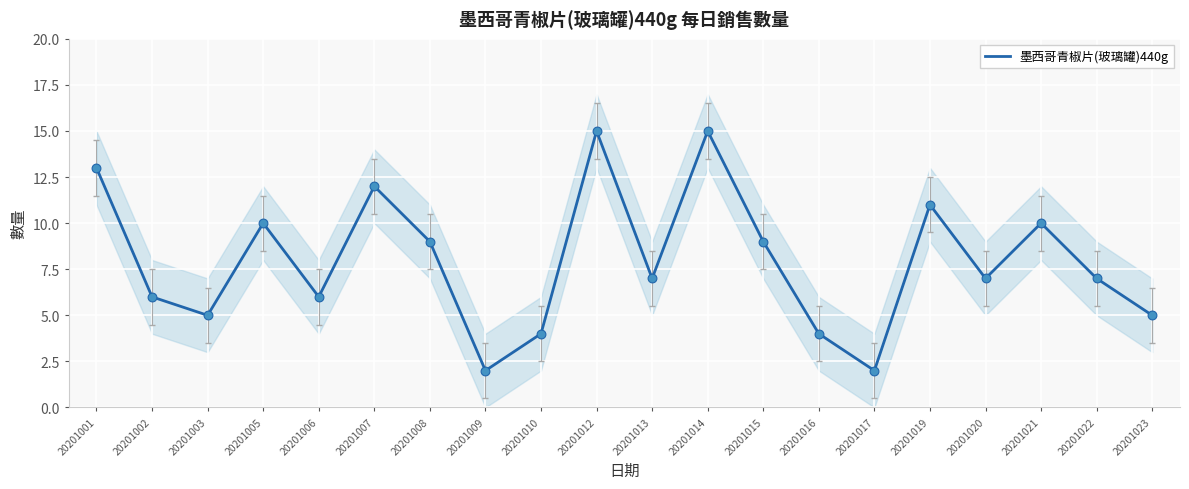

Approximately how many times larger is the value at 20201013 compared to 20201005?

0.7